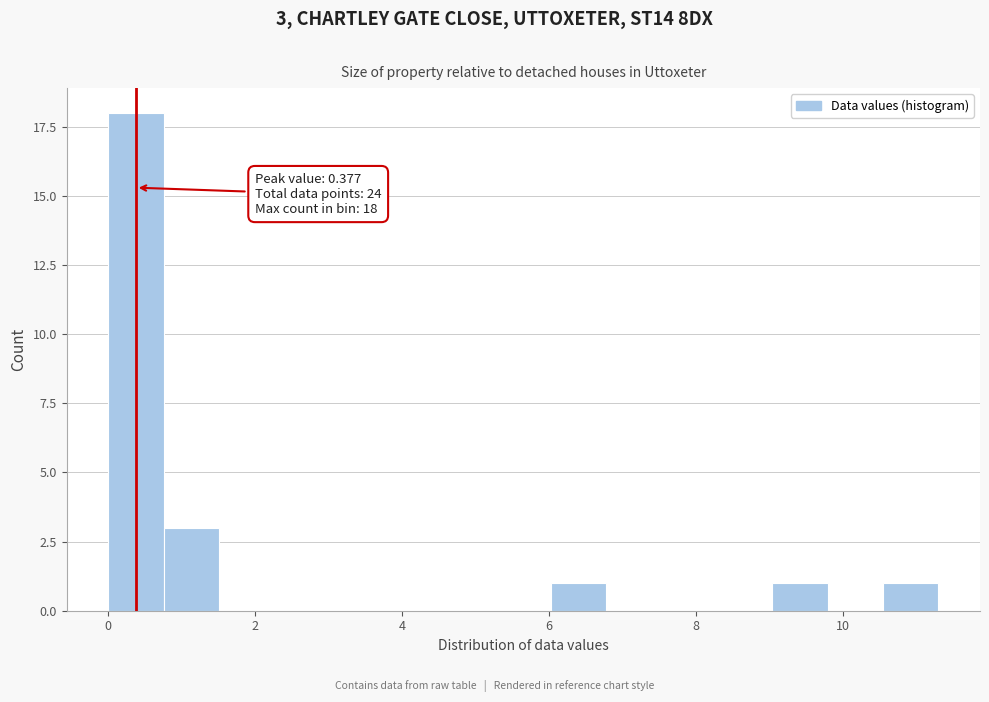

Read against the x-axis, roughly where is the centre of the tallest bar?

0.4